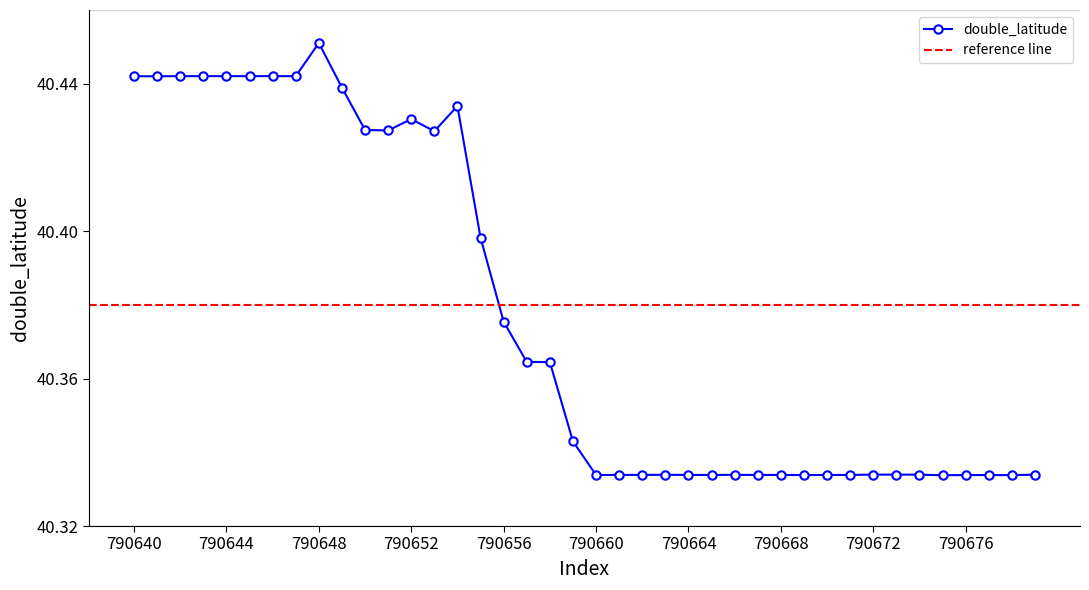

List the labels in order of value, smallest first.

790675, 790678, 790669, 790677, 790676, 790660, 790667, 790665, 790670, 790671, 790668, 790661, 790664, 790662, 790663, 790666, 790674, 790679, 790673, 790672, 790659, 790658, 790657, 790656, 790655, 790653, 790651, 790650, 790652, 790654, 790649, 790641, 790640, 790647, 790644, 790645, 790643, 790642, 790646, 790648